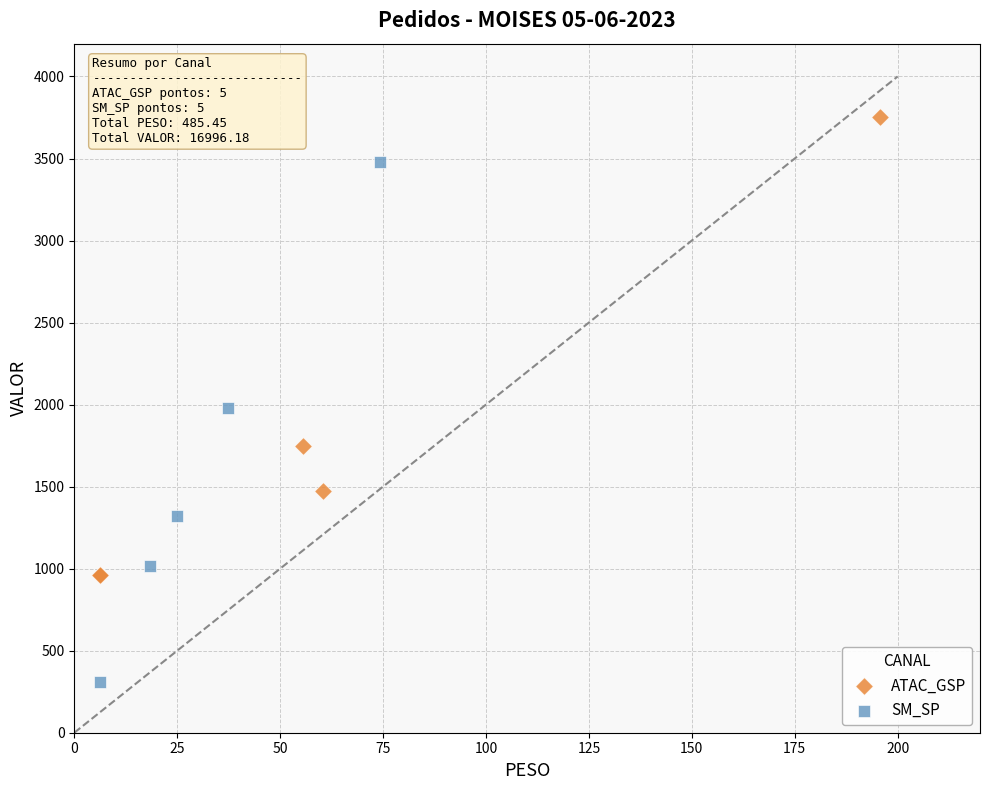

Which series reaches the minimum Y coordinate?

SM_SP